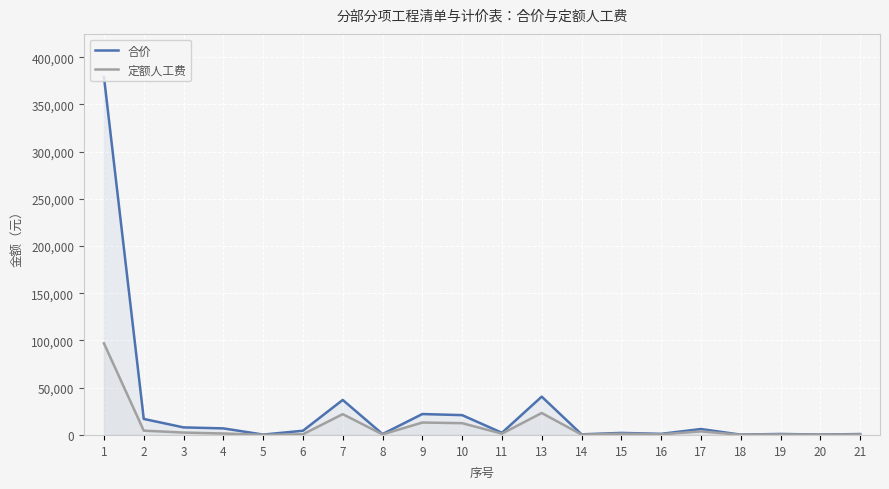

Does the chart display data point markers on the line(s)?

No